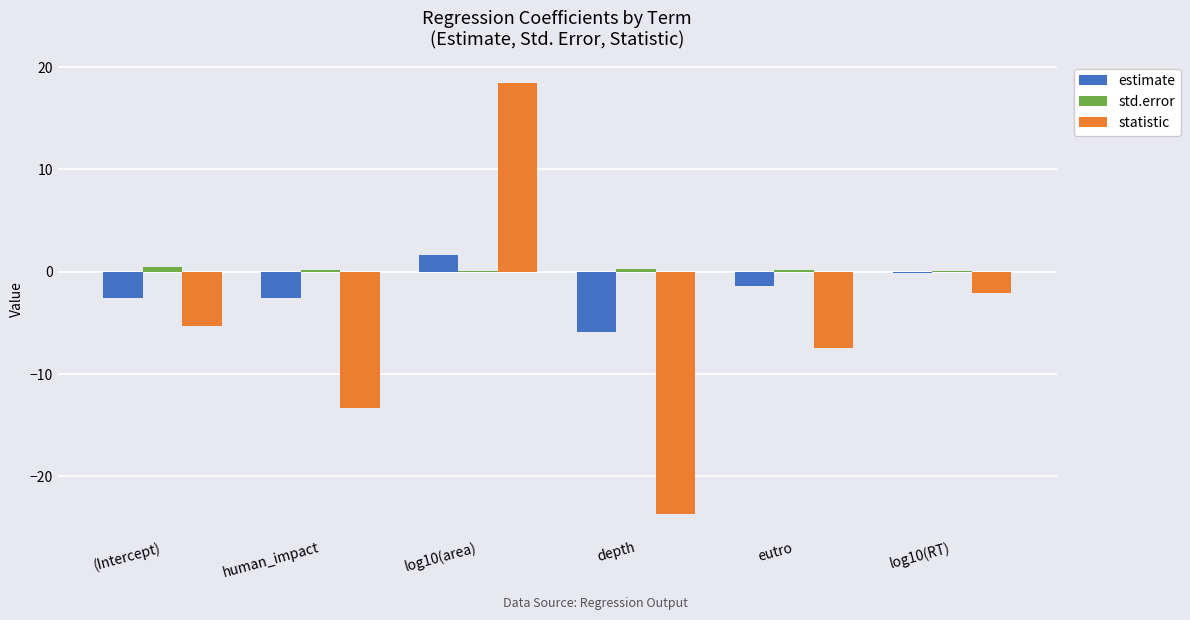

Which series has the largest total across all categories?

std.error